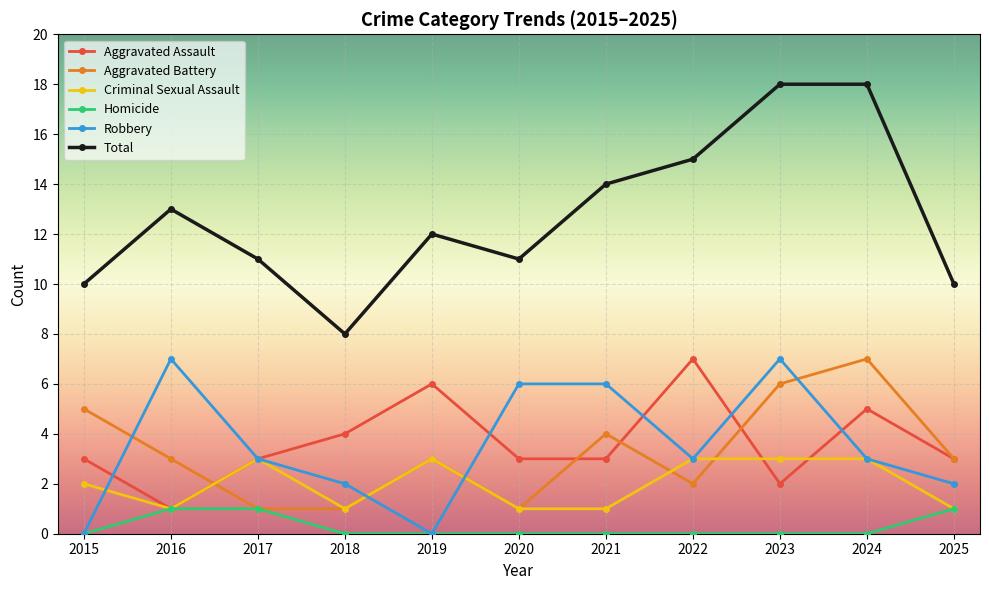

The Aggravated Assault series shows 4 at 2018. True or false?

True